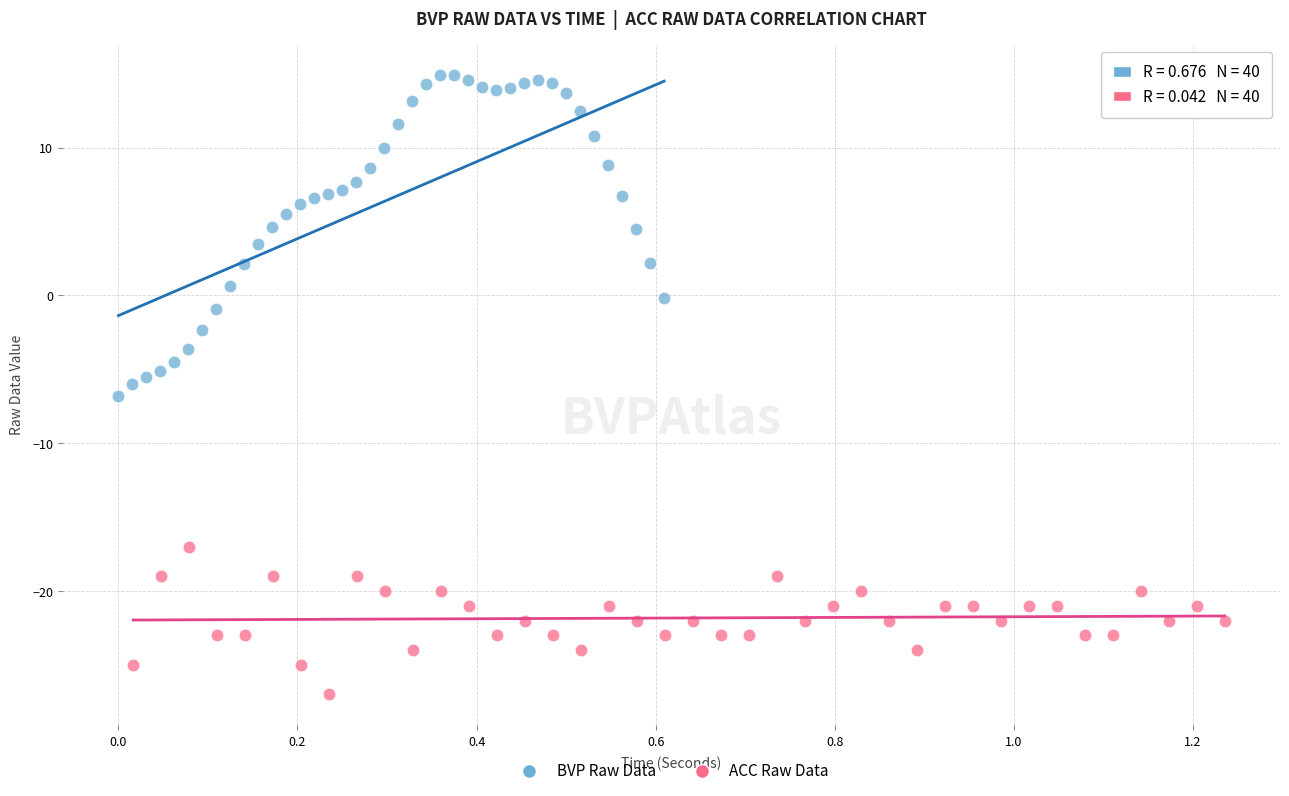

Which series contains the highest Y value?

BVP Raw Data